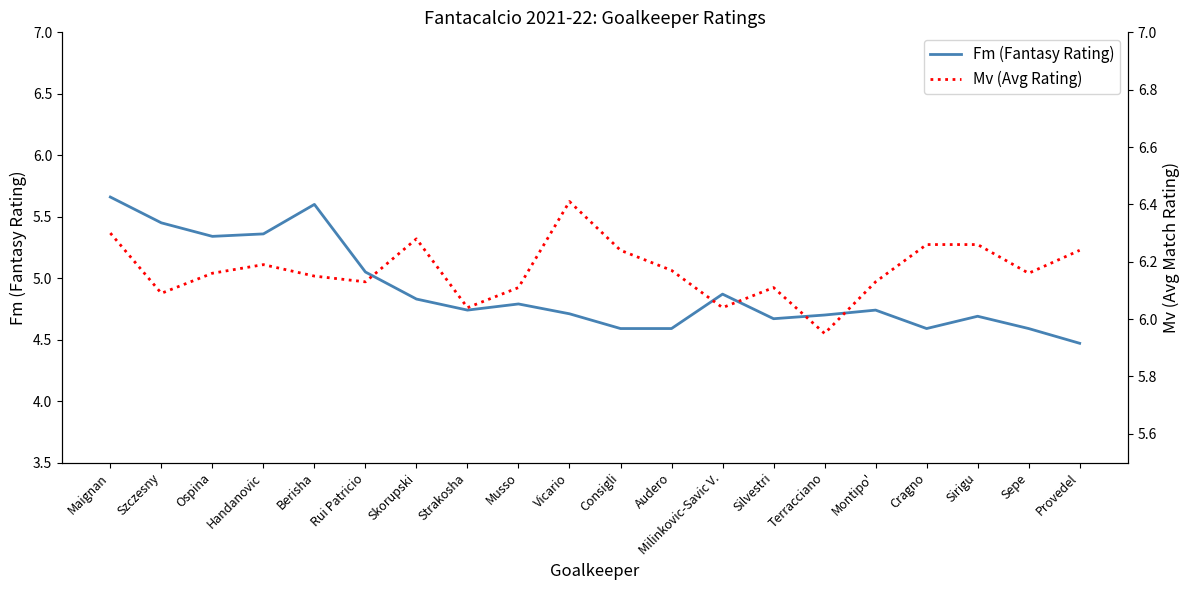

True or false: Mv (Avg Rating) has a value of 2.5 at Sirigu.

False